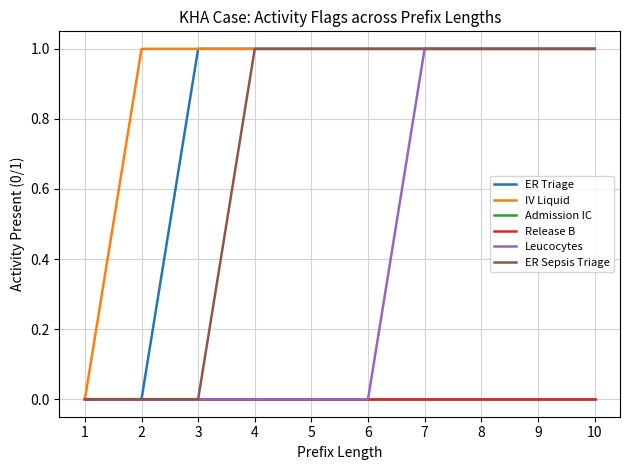

Does the chart have visible grid lines?

Yes